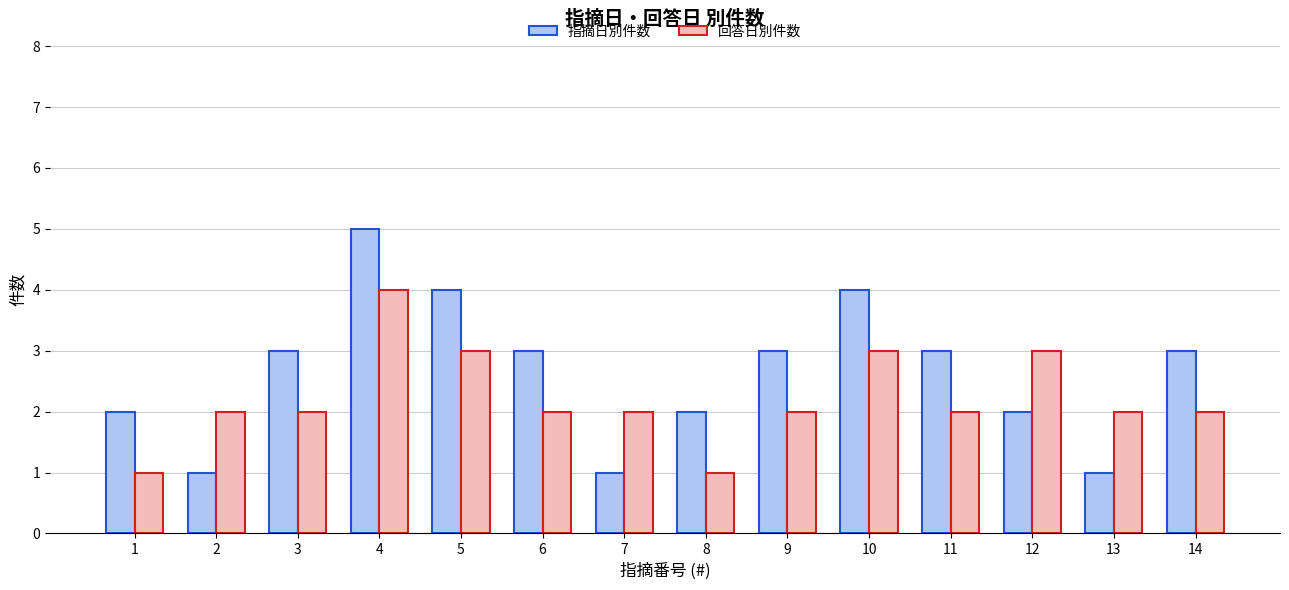

Reading left to right, extract all data points from this chart.

指摘日別件数: 2	1	3	5	4	3	1	2	3	4	3	2	1	3
回答日別件数: 1	2	2	4	3	2	2	1	2	3	2	3	2	2